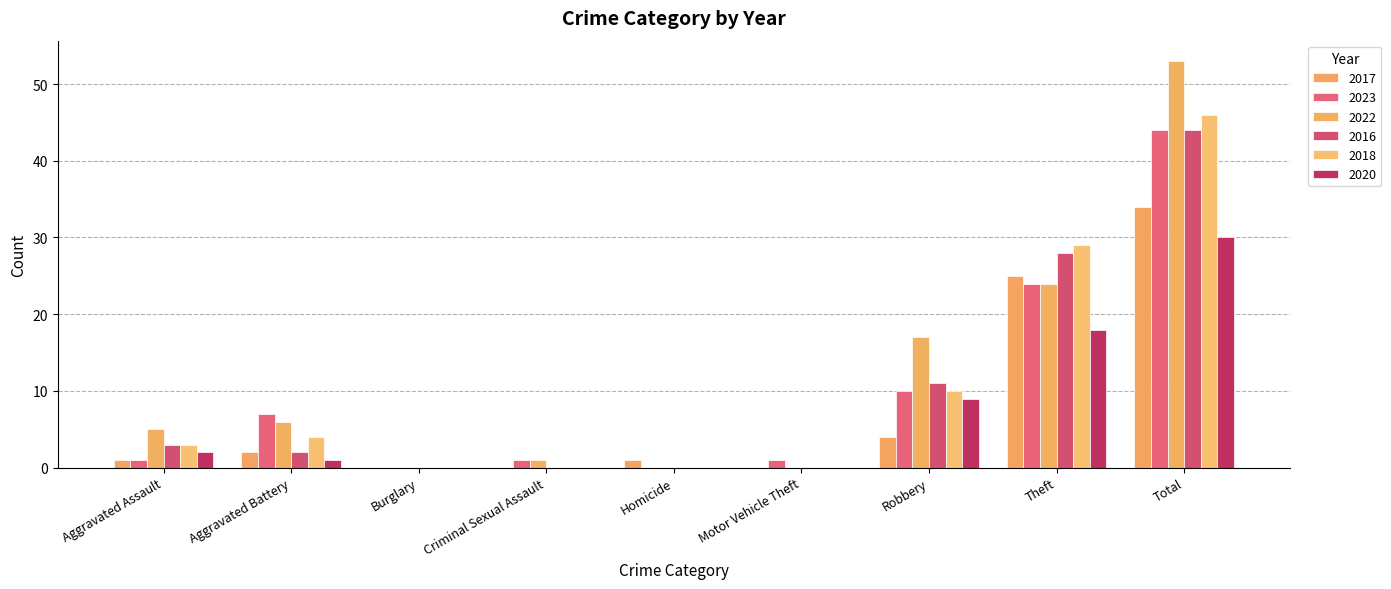

Where does the 2020 series first go above 1?

Aggravated Assault